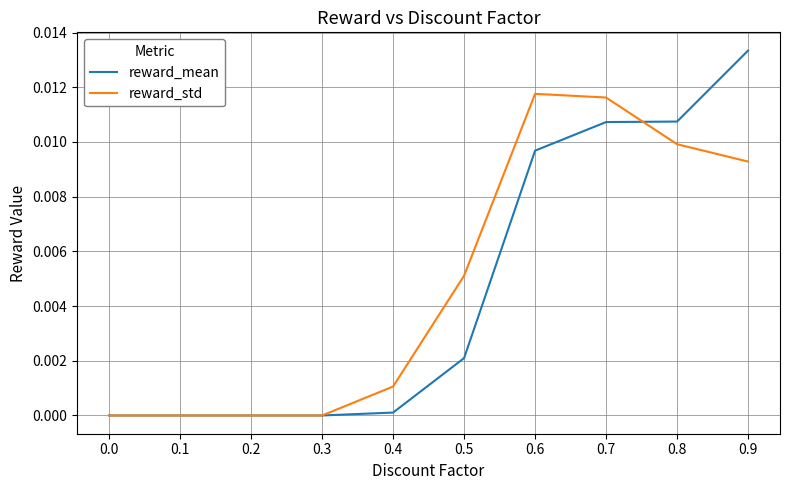

List the series in order of their peak value, highest first.

reward_mean, reward_std